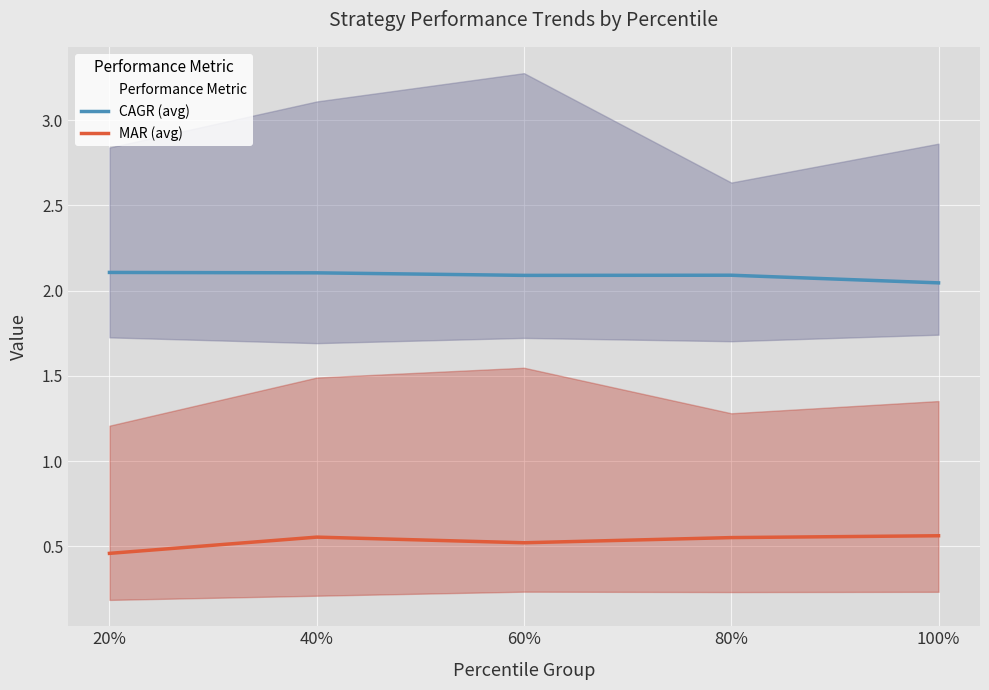

True or false: CAGR (avg) has a value of 2.0 at 100%.

True